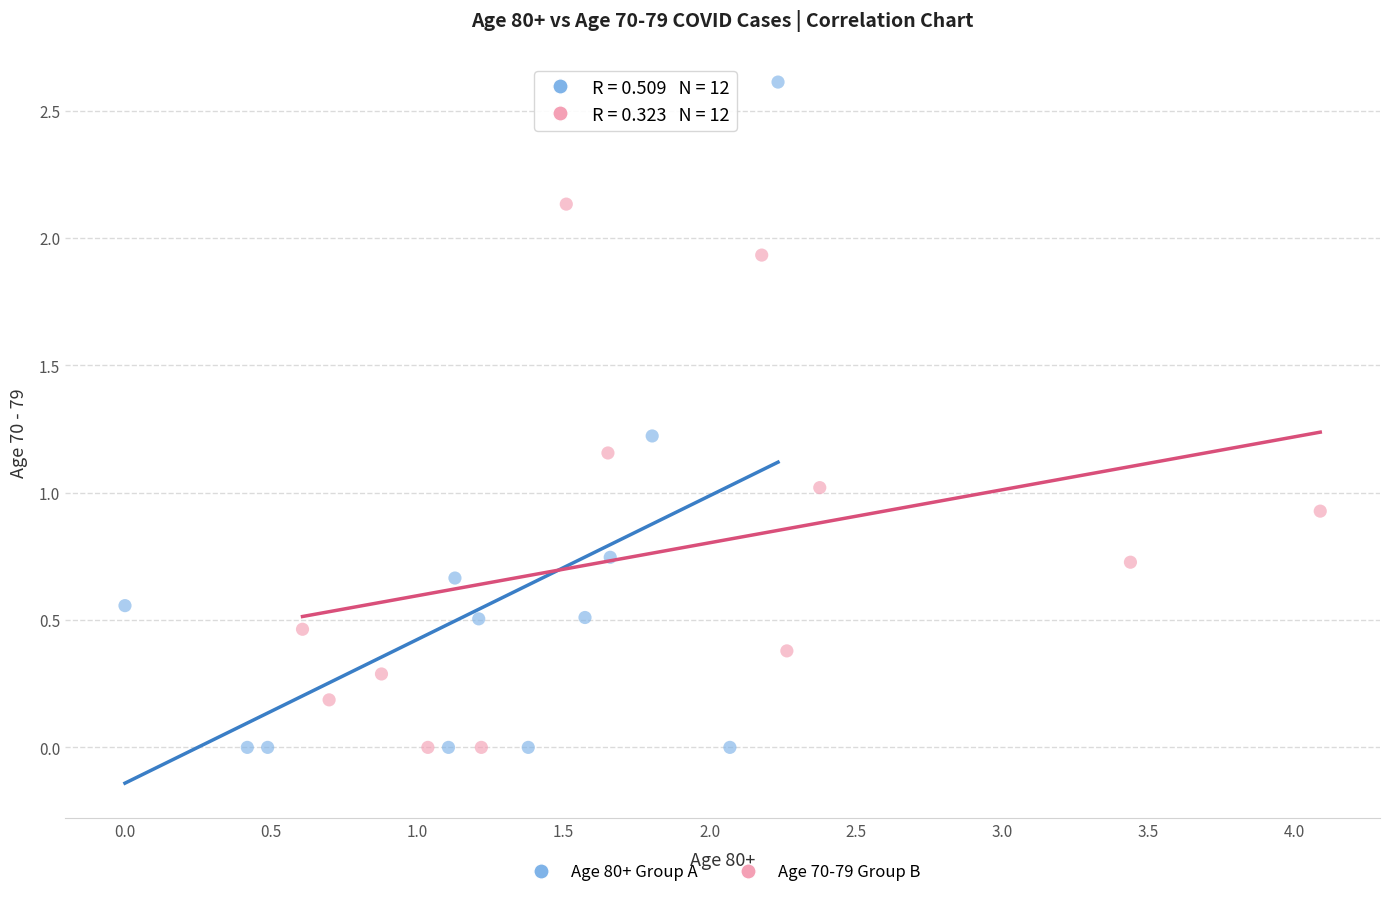

What are all the series names shown in the legend?

Age 80+ Group A, Age 70-79 Group B